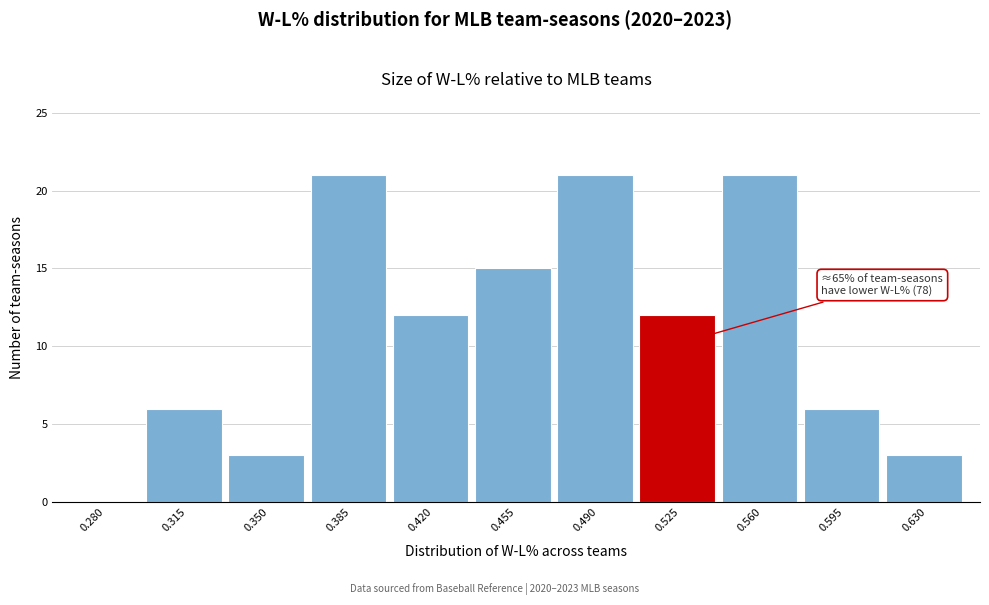

Reading left to right, extract all data points from this chart.

0.280=0	0.315=6	0.350=3	0.385=21	0.420=12	0.455=15	0.490=21	0.525=12	0.560=21	0.595=6	0.630=3